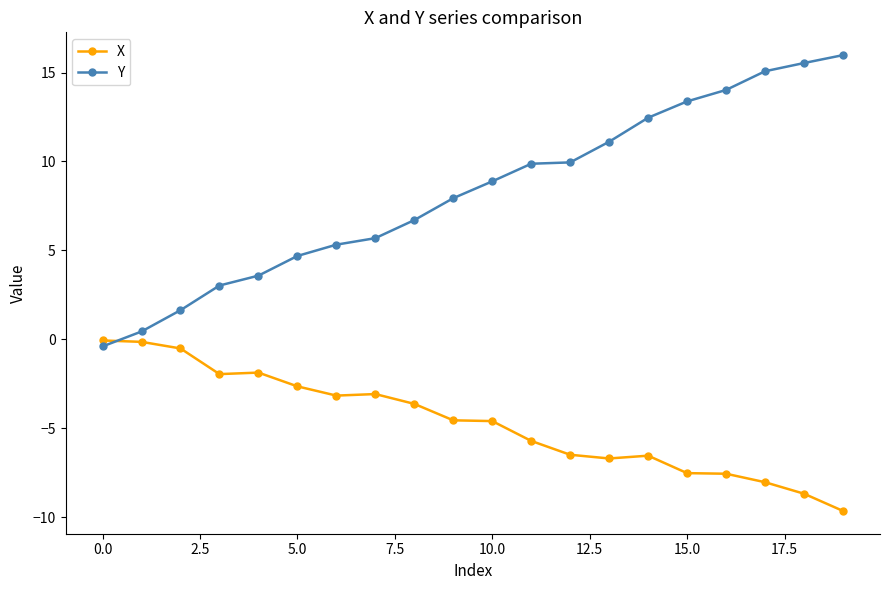

What is the sum of all Y values?

164.8